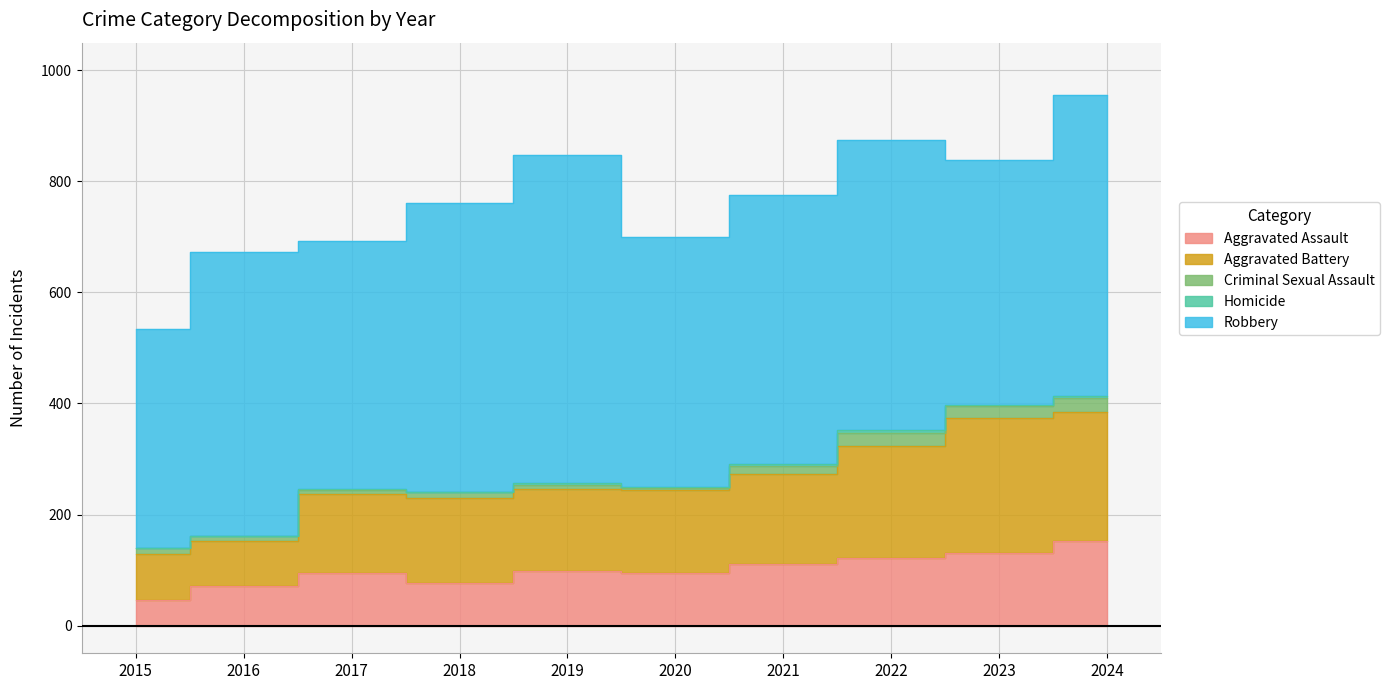

Which series has the widest spread of values?

Robbery